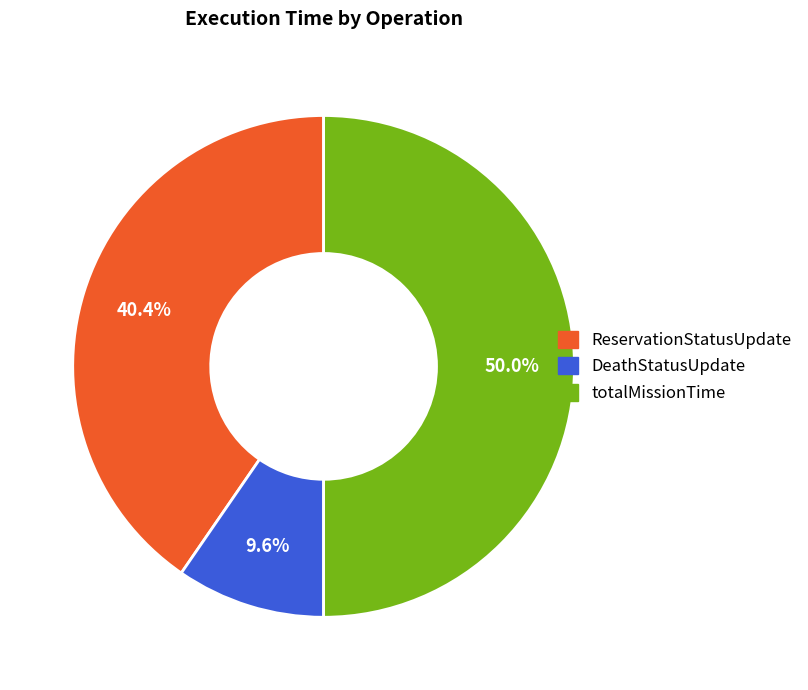

Between totalMissionTime and DeathStatusUpdate, which is larger?

totalMissionTime